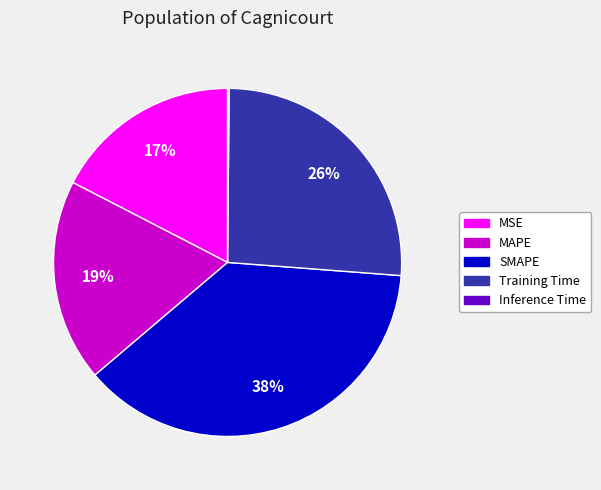

Is there a majority slice in this chart?

No